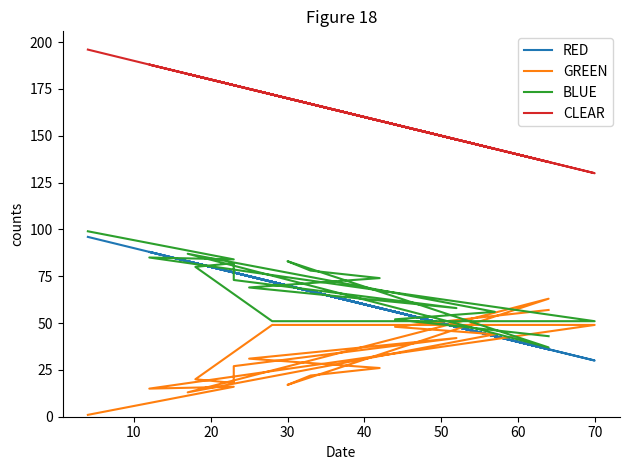

What is the greatest value displayed?

196